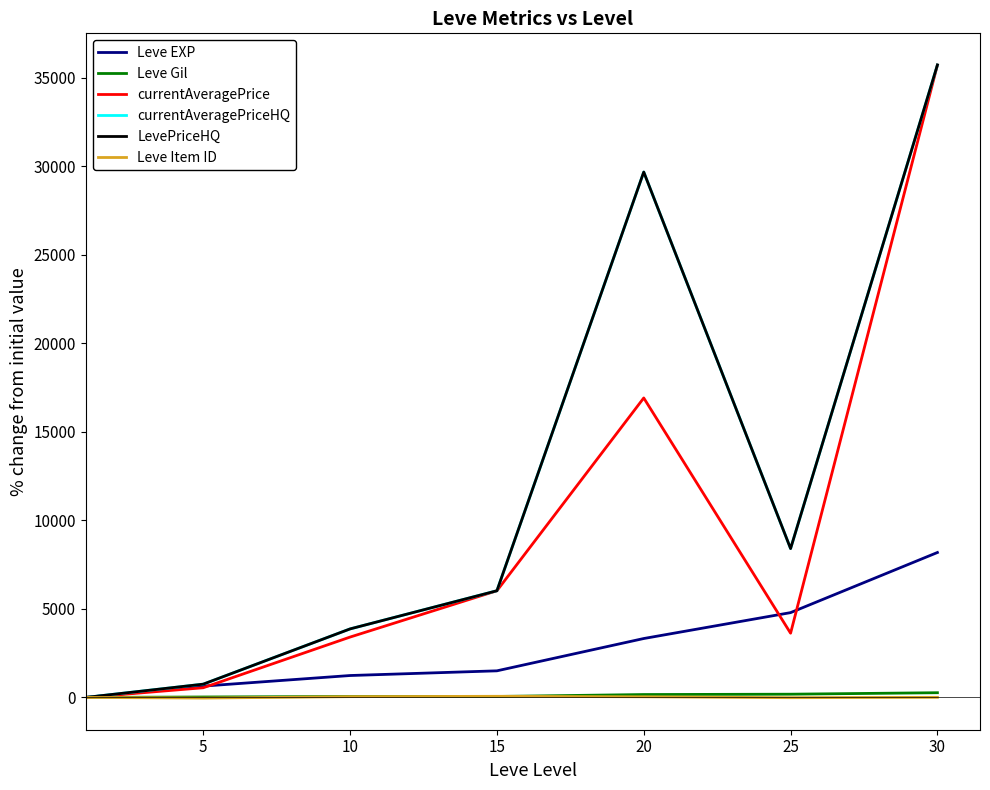

Is this an area chart (filled region under the line)?

No